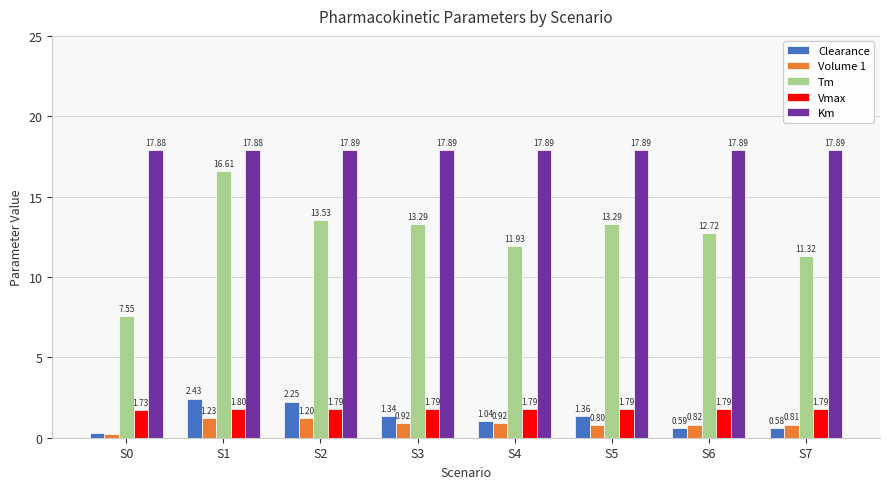

Rank the series by their maximum value, from lowest to highest.

Volume 1, Vmax, Clearance, Tm, Km